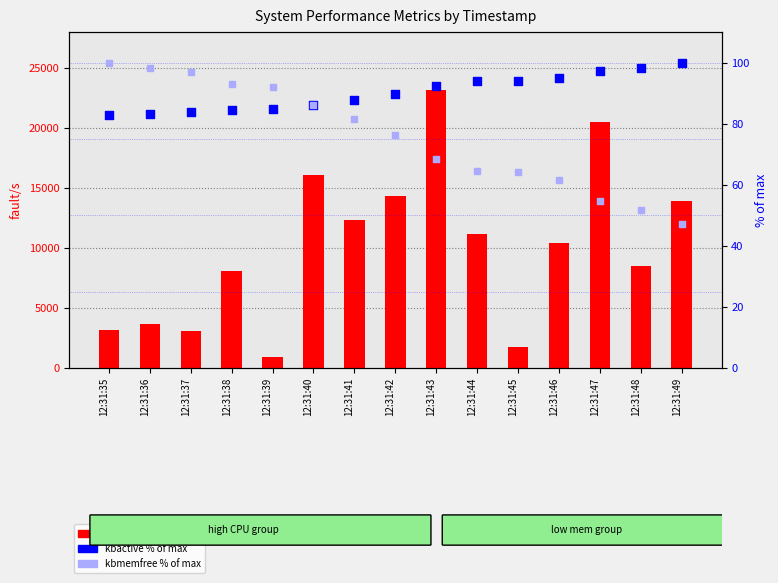

At which category is the sum across all series the highest?

12:31:43